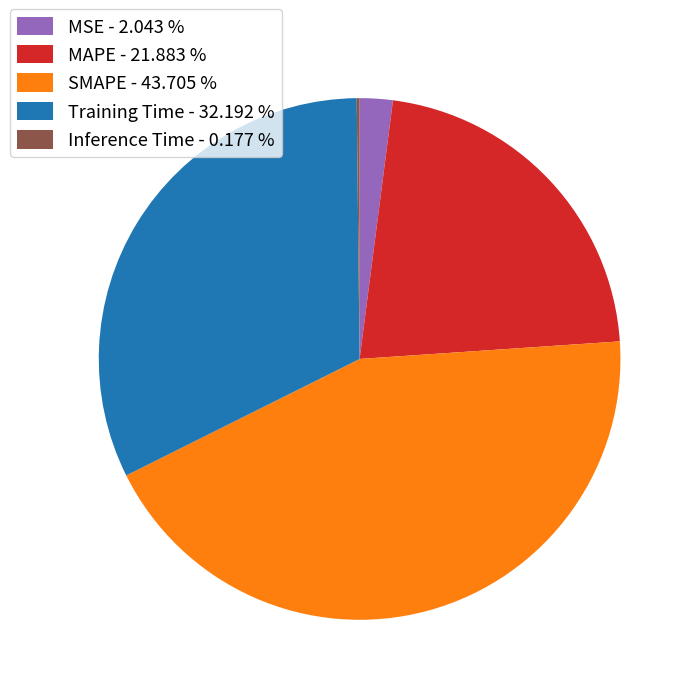

Which has a higher value, MAPE - 21.883 % or SMAPE - 43.705 %?

SMAPE - 43.705 %